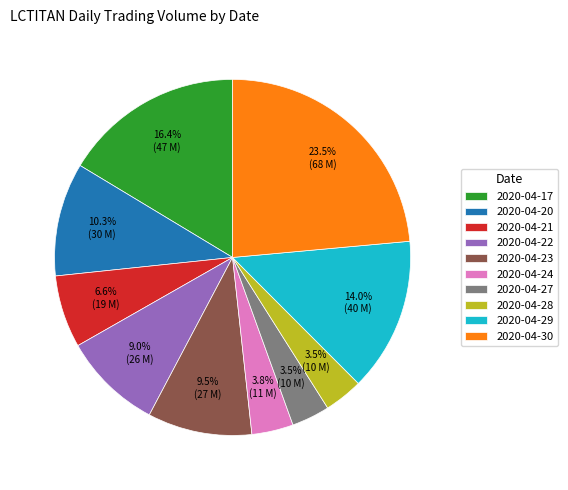

To the nearest percent, what percentage of the pie is 2020-04-24?

4%